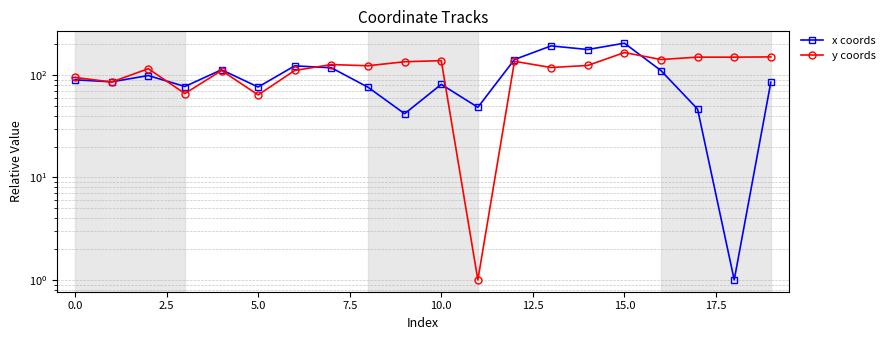

Rank the series by their maximum value, from lowest to highest.

y coords, x coords